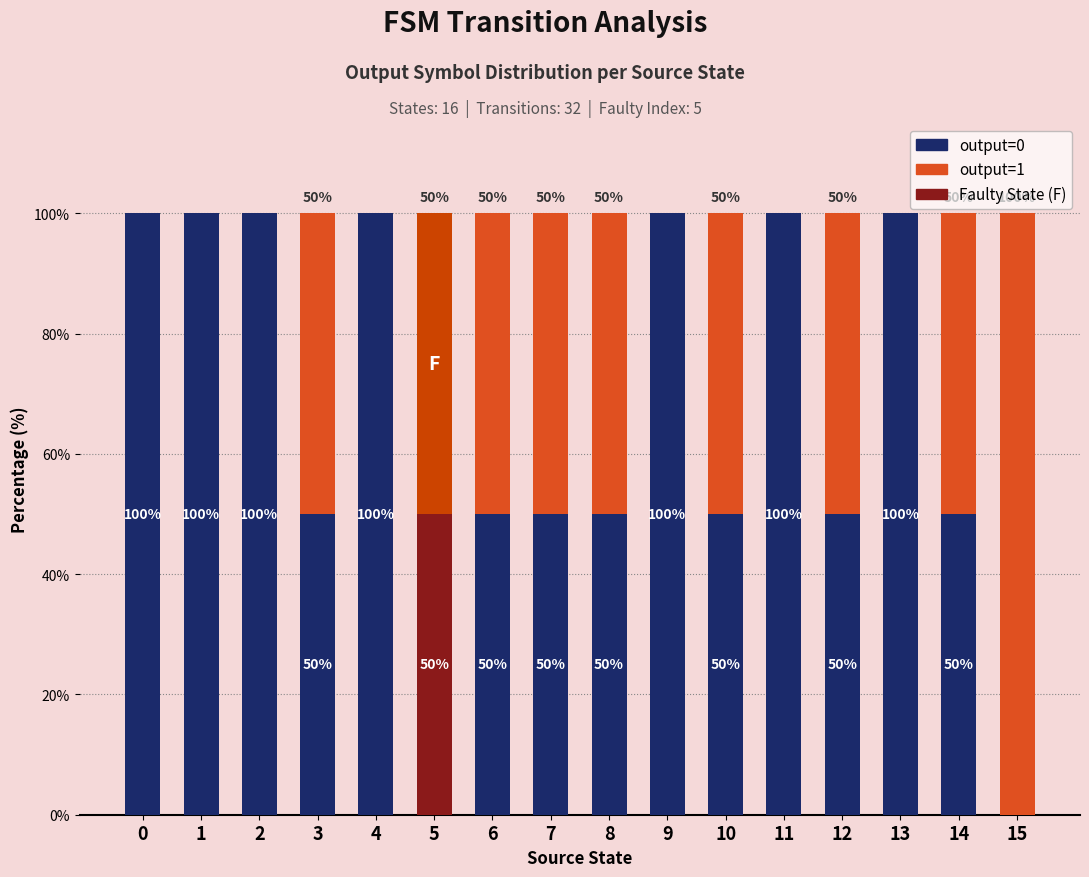

The value of output=0 at 15 is 0. True or false?

True